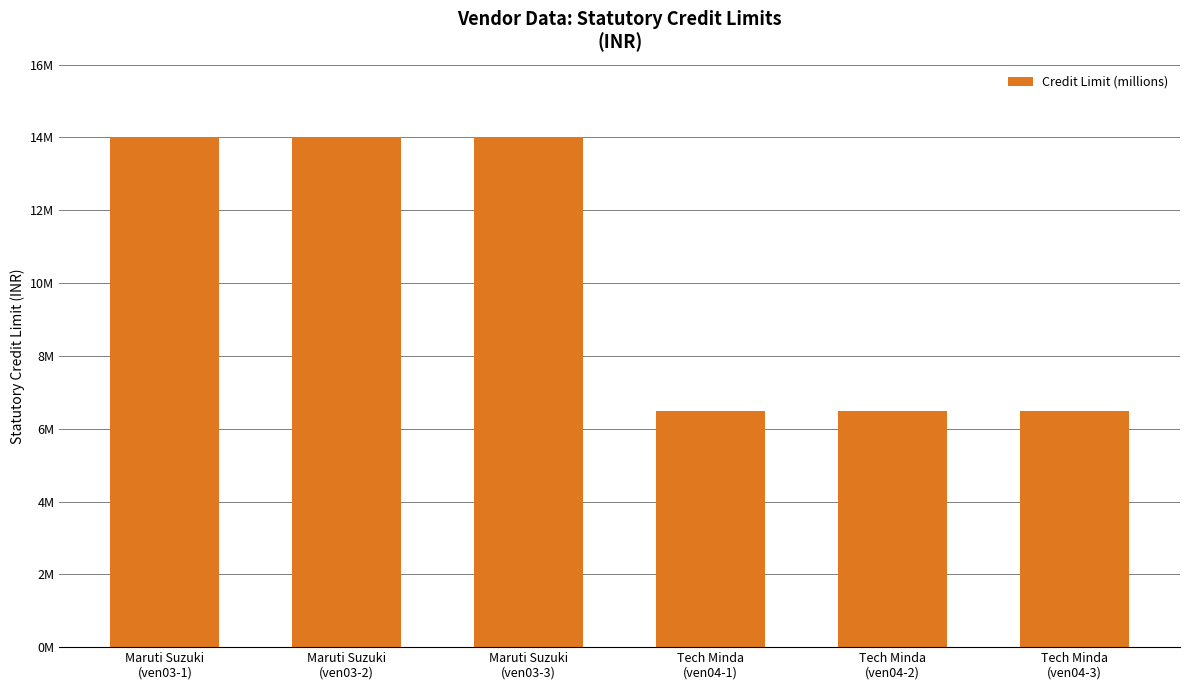

Reading left to right, transcribe all the data shown in this chart.

14000000	14000000	14000000	6500000	6500000	6500000